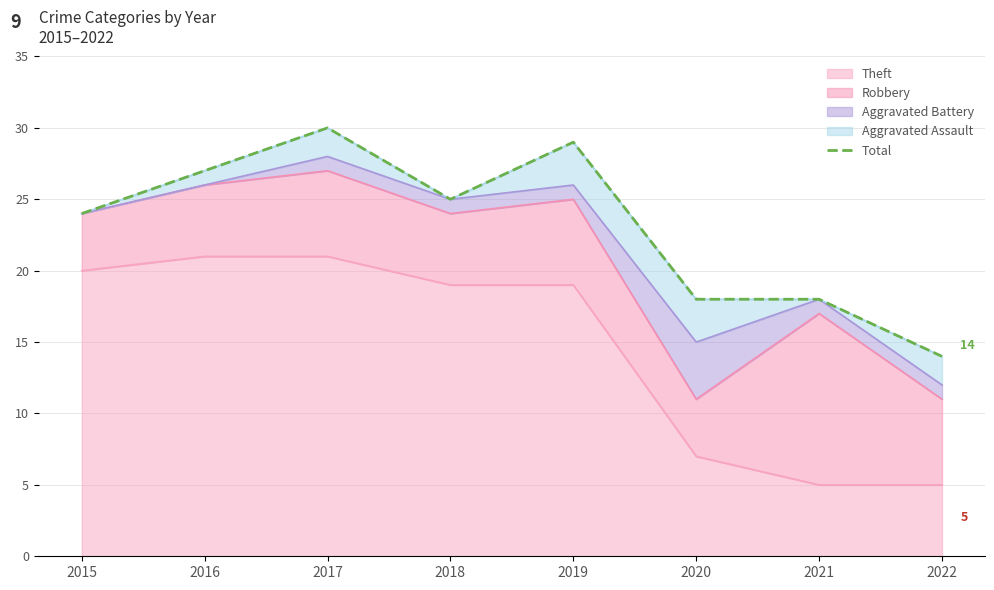

What is the difference between the maximum and minimum values?

16